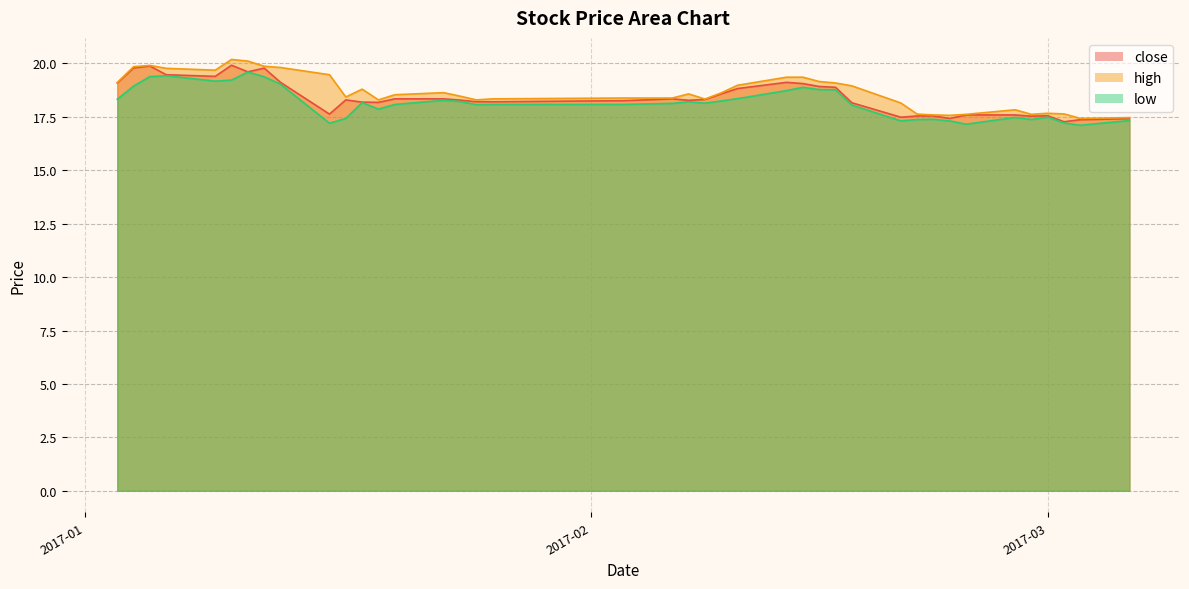

Rank the series by their average value, from lowest to highest.

low, close, high